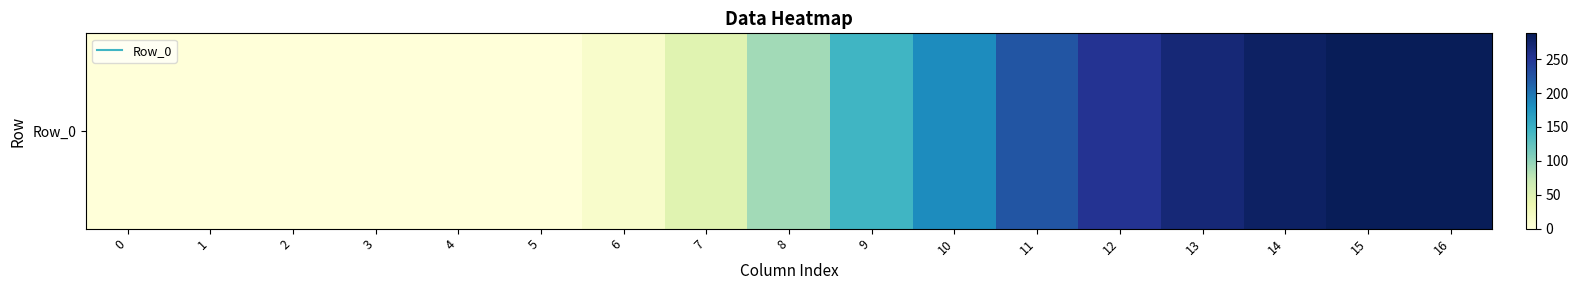

Reading left to right, list all the values displayed in this chart.

0=0	1=0	2=0	3=0	4=0	5=0	6=13	7=48	8=91	9=144	10=183	11=223	12=252	13=269	14=281	15=287	16=288